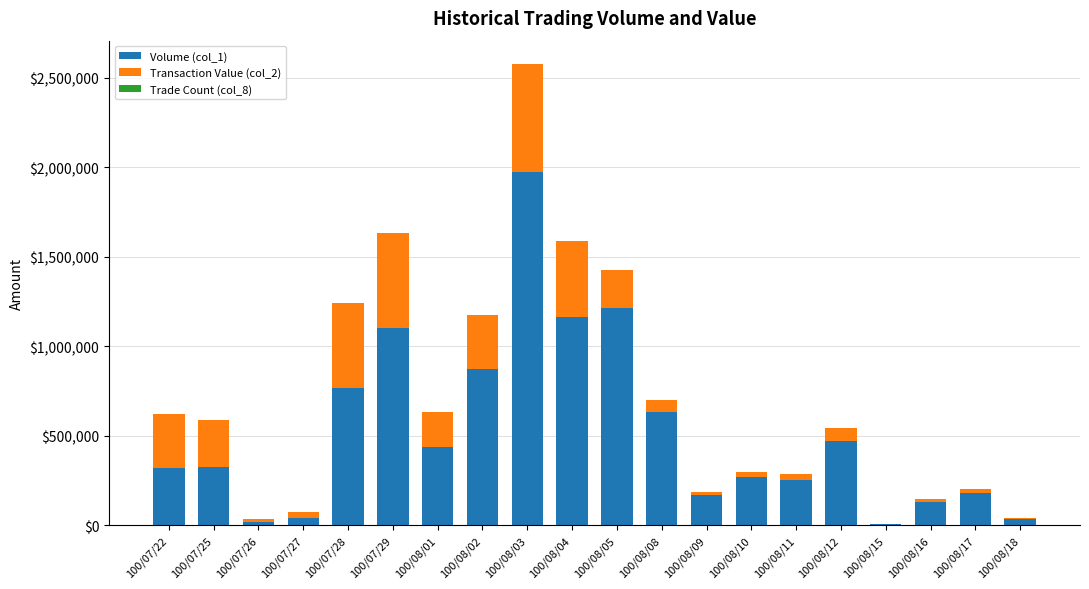

At which category is the sum across all series the highest?

100/08/03